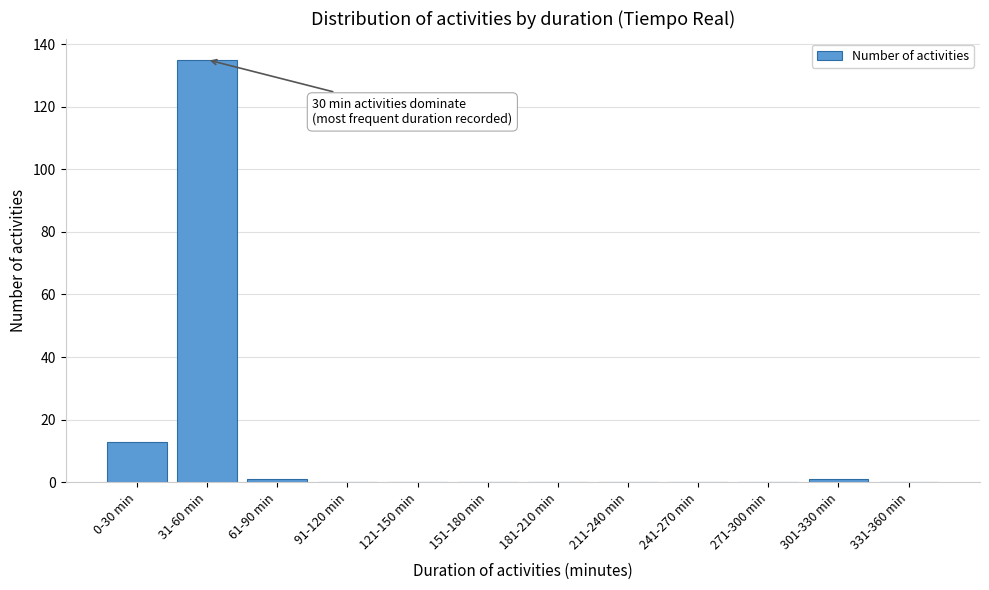

Reading right to left, transcribe all the data shown in this chart.

331-360 min=0	301-330 min=1	271-300 min=0	241-270 min=0	211-240 min=0	181-210 min=0	151-180 min=0	121-150 min=0	91-120 min=0	61-90 min=1	31-60 min=135	0-30 min=13